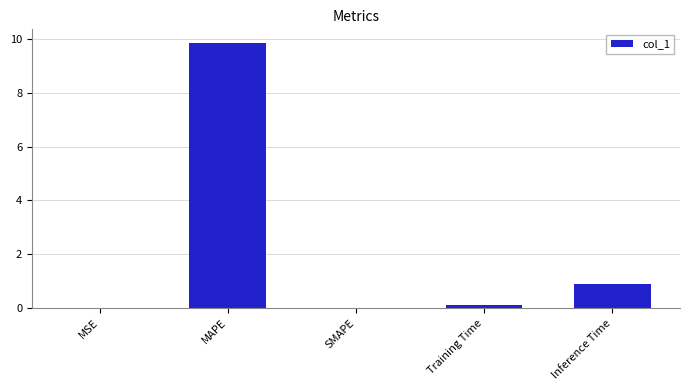

How many series are shown in this chart?

1